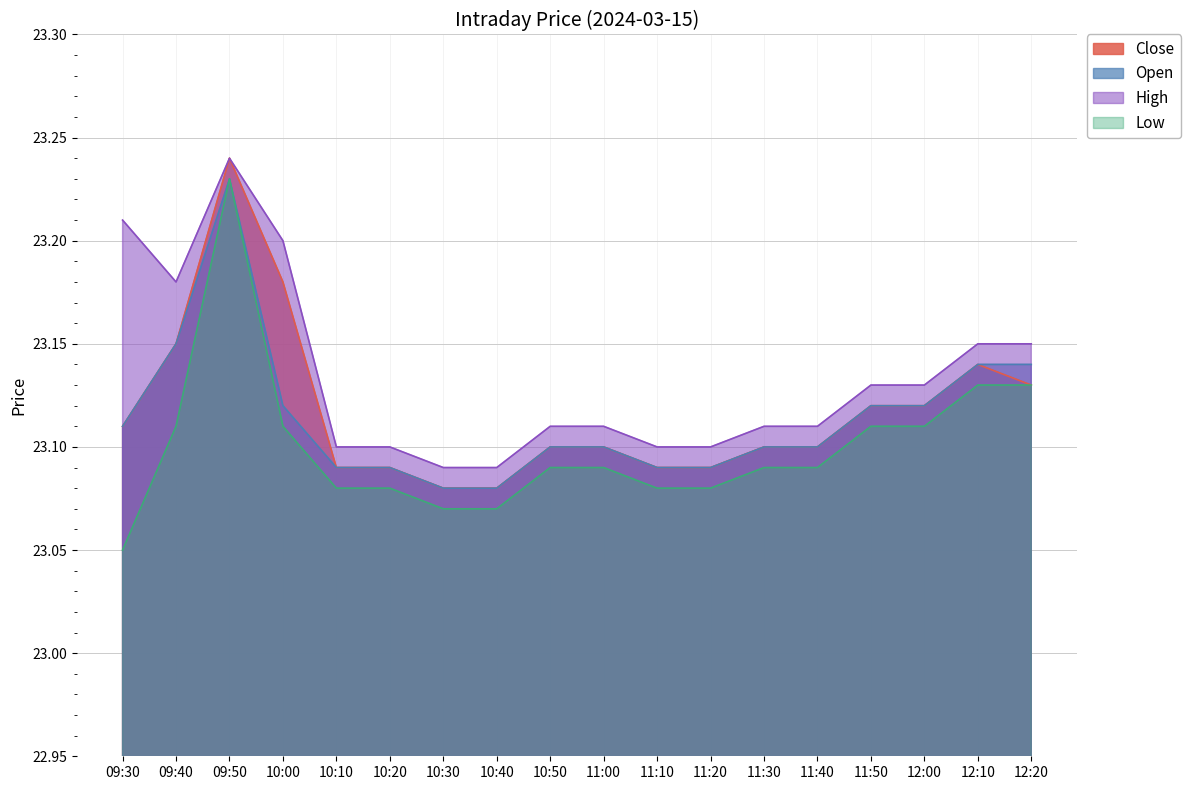

Is the value of open at 11:50 greater than the value of high at 10:50?

Yes